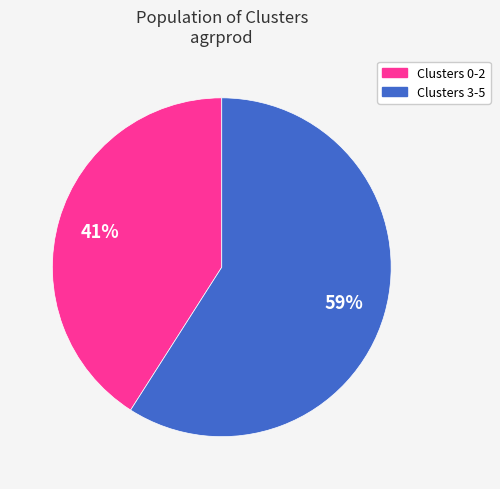

Does any single category account for the majority?

Yes